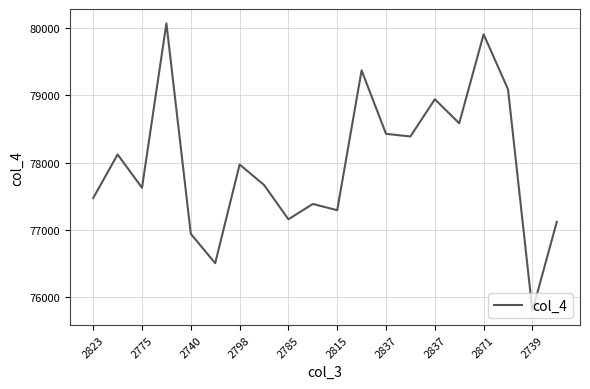

What is the greatest value displayed?

80065